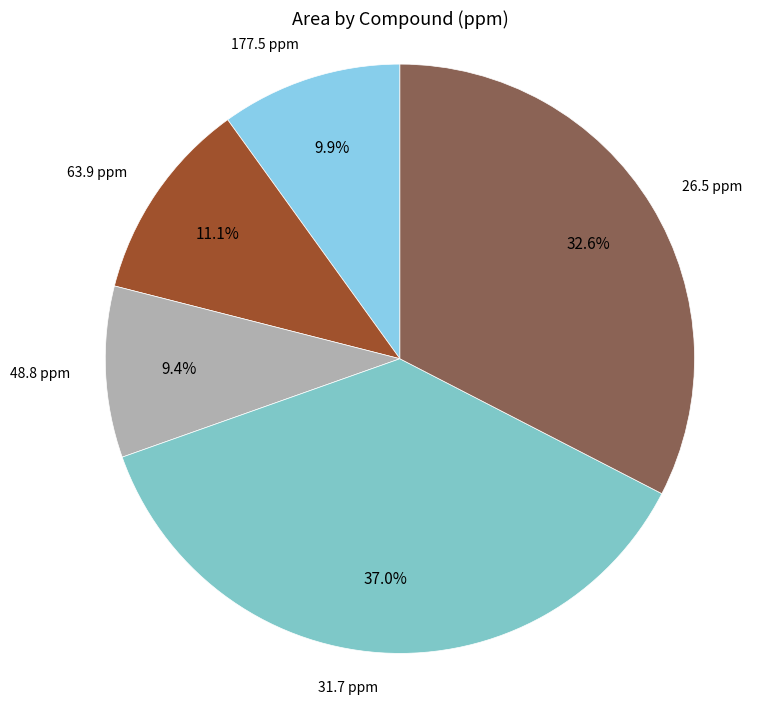

Does 26.5 ppm account for over 50% of the chart?

No